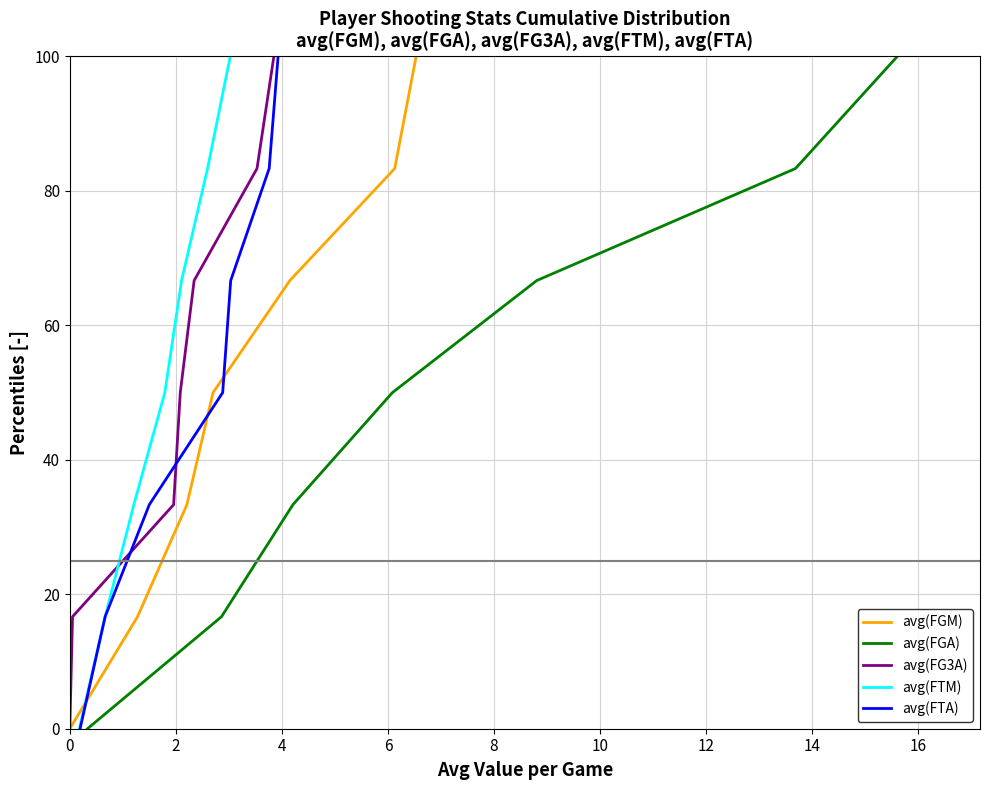

Which category has the highest value across all series?

12